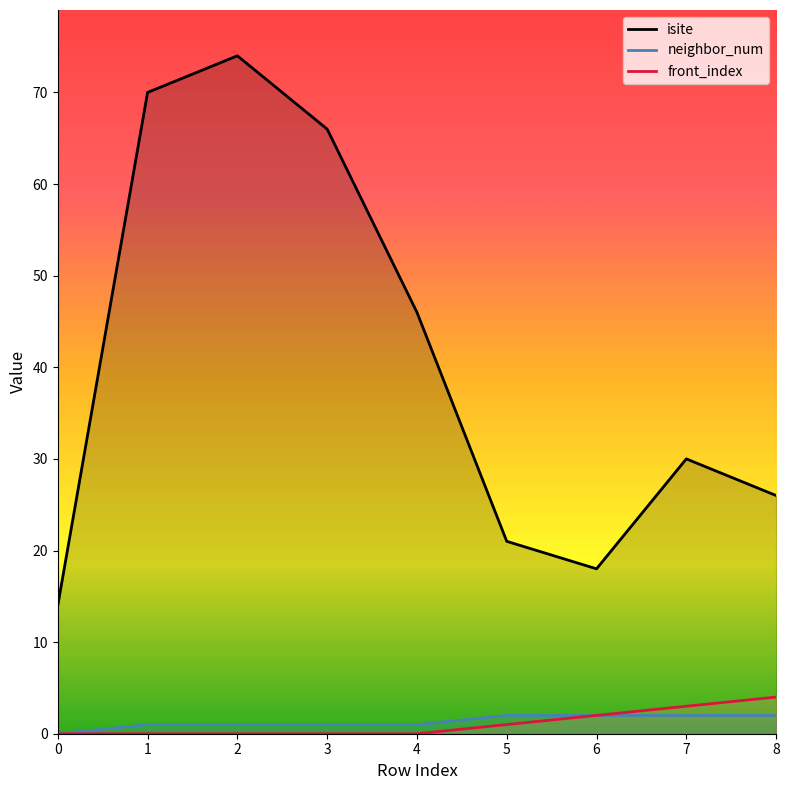

Does the chart display data point markers on the line(s)?

No